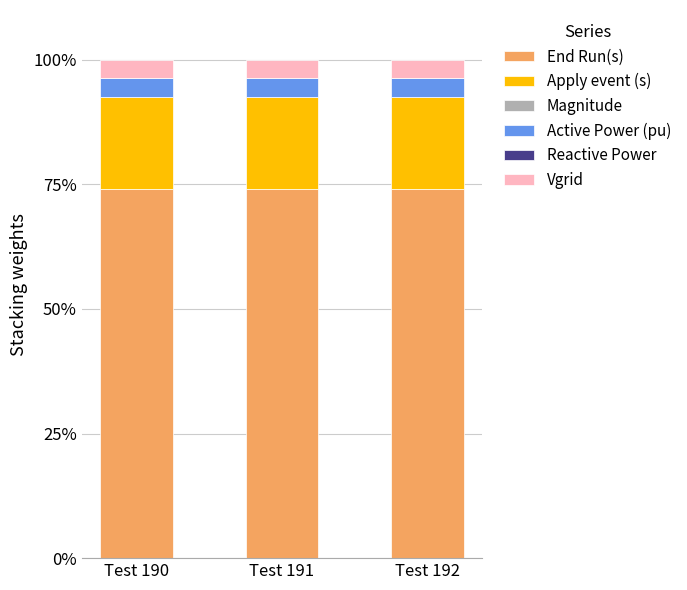

What is the total value across all series at Test 191?

100.0